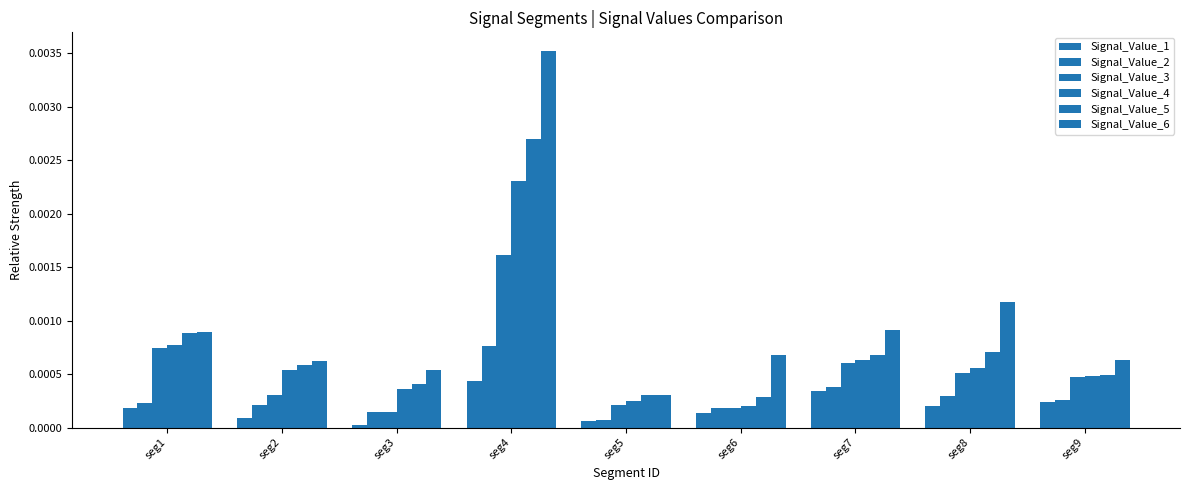

How many data points does each series have?

9